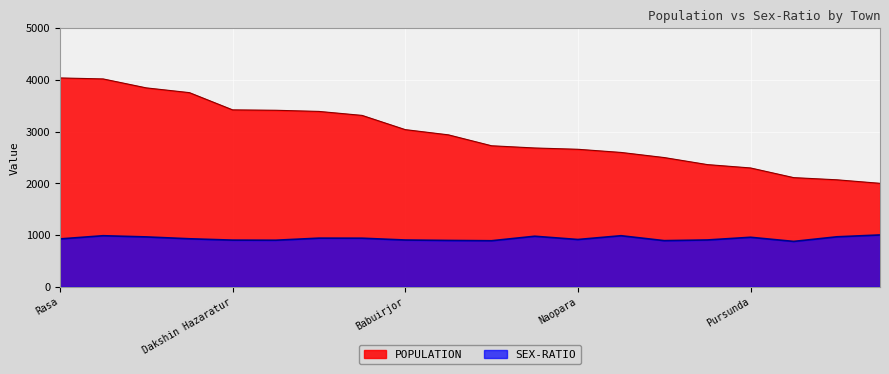

What is the difference between the maximum and minimum values in the POPULATION series?

2037